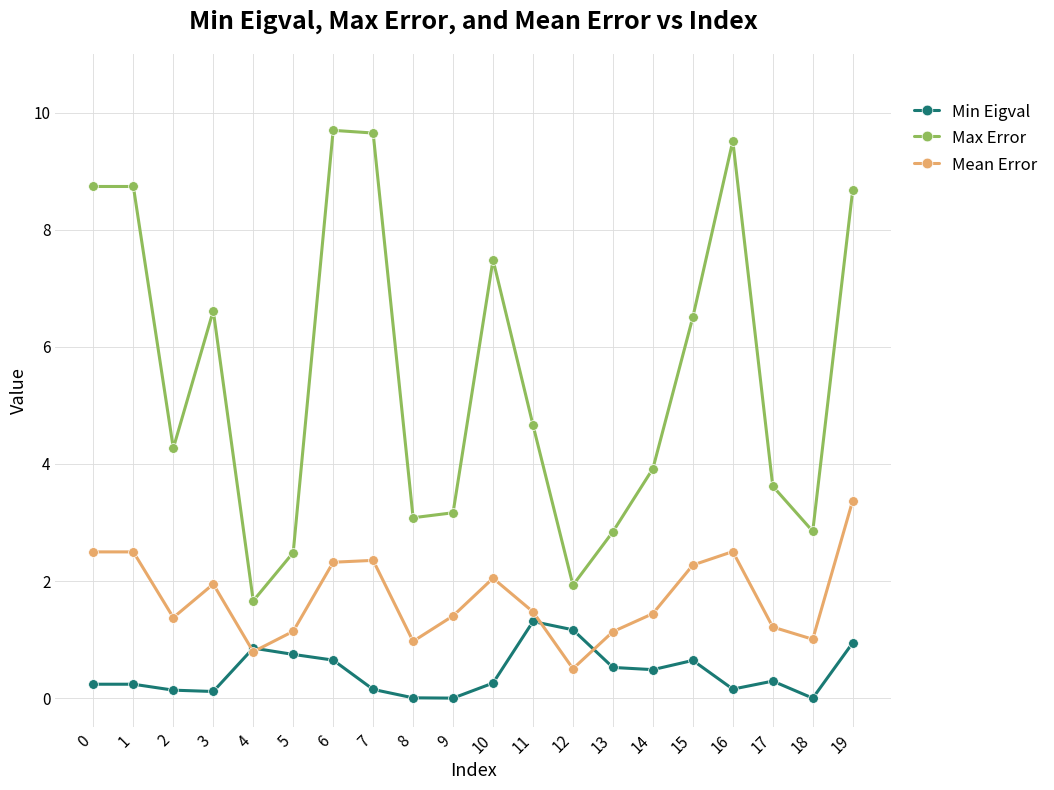

Which series has the largest range (max minus min)?

Max Error